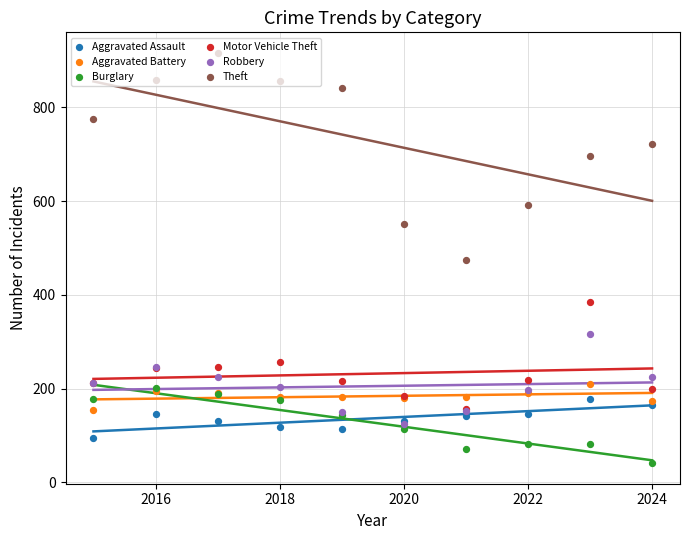

Which series reaches the maximum Y coordinate?

Theft